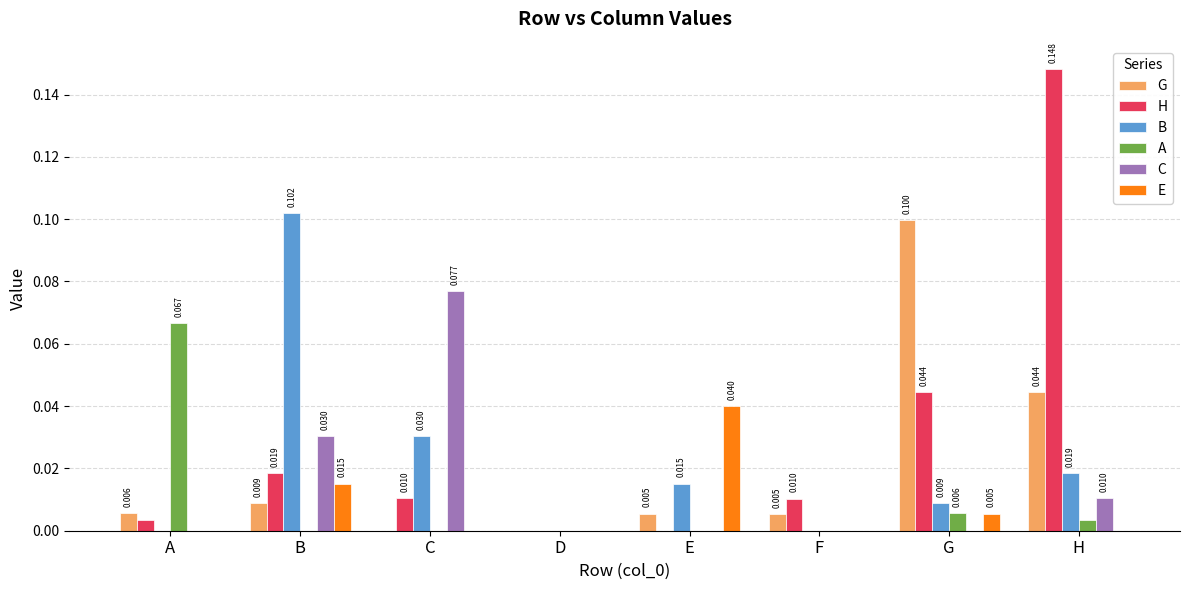

How many groups of bars are there?

8